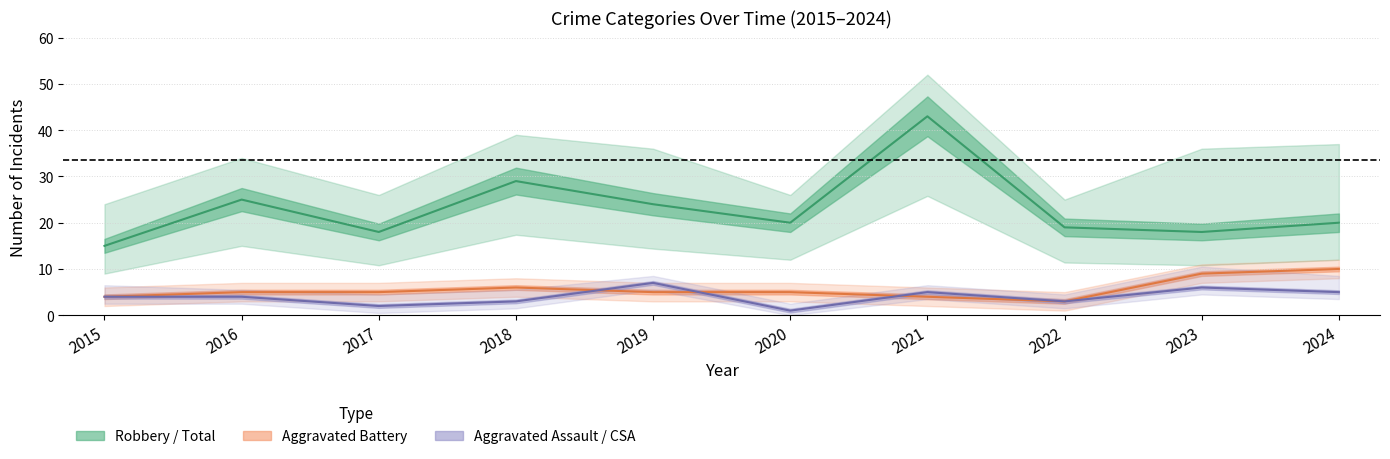

True or false: Robbery has more than 1 points higher than both neighbors.

True